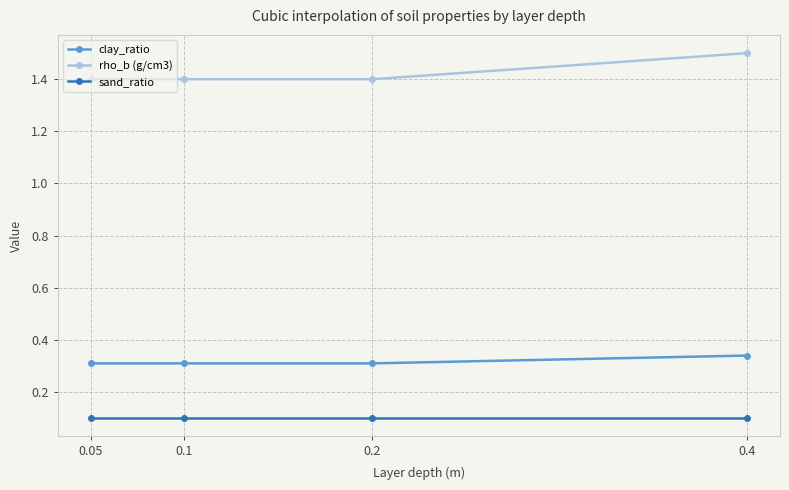

True or false: clay_ratio has more than 1 points higher than both neighbors.

False